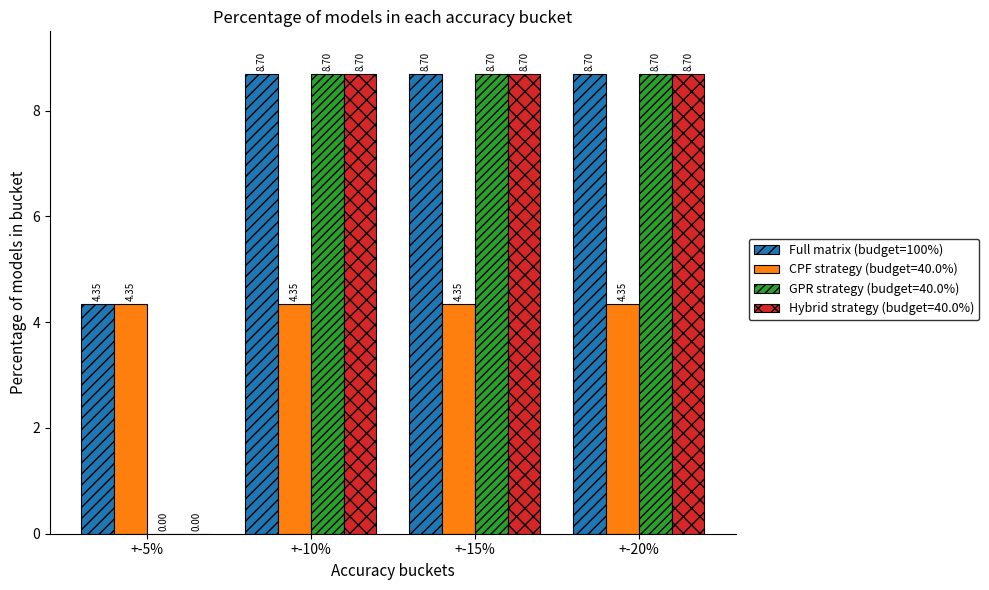

Which series has the largest total across all categories?

Full matrix (budget=100%)